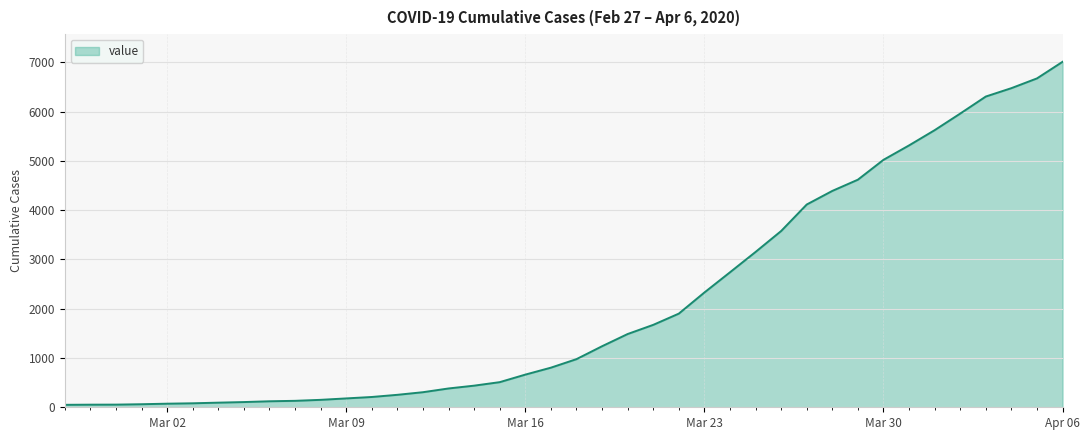

How many lines are shown in the chart?

1